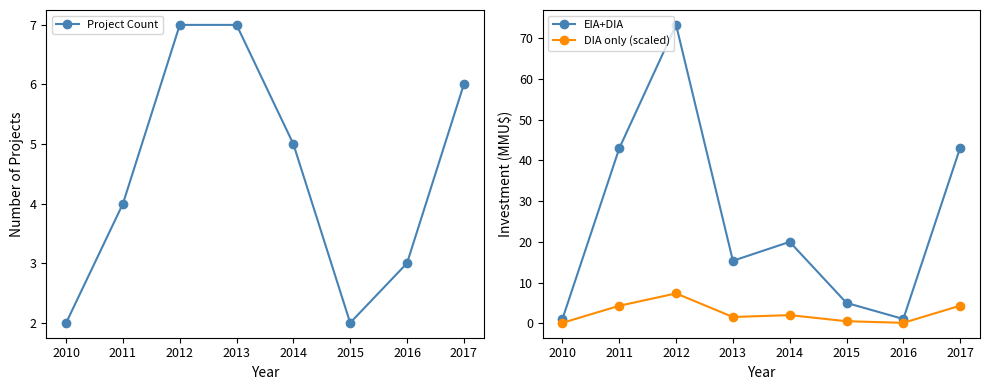

Reading left to right, transcribe all the data shown in this chart.

Project Count: 2.0	4.0	7.0	7.0	5.0	2.0	3.0	6.0
EIA+DIA: 1.1	43.0	73.3	15.3	20.0	5.0	1.1	43.1
DIA only (scaled): 0.1	4.3	7.3	1.5	2.0	0.5	0.1	4.3